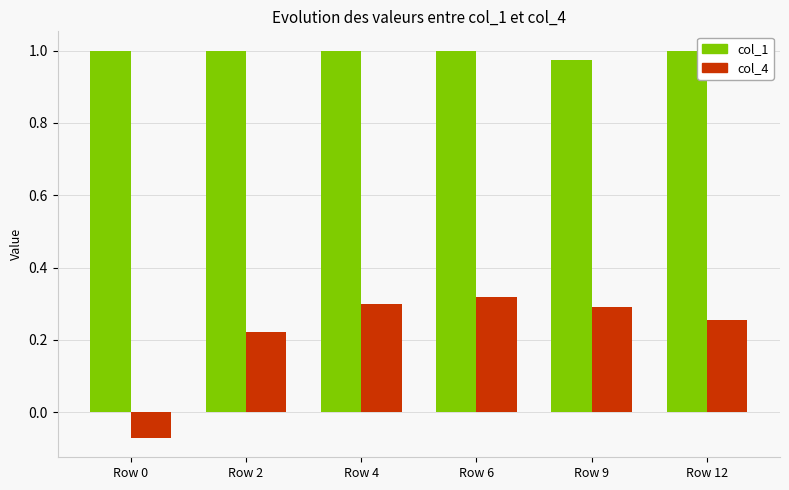

Is the value of col_4 at Row 6 greater than the value of col_1 at Row 6?

No